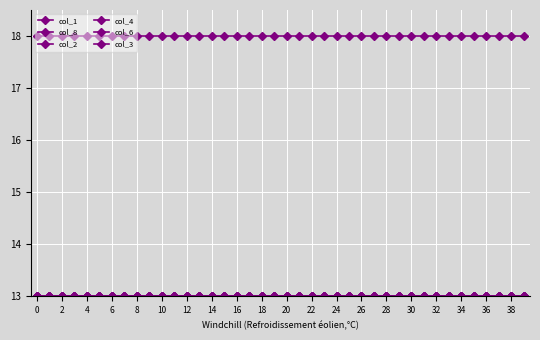

What is the average value of the col_8 series?

13.0